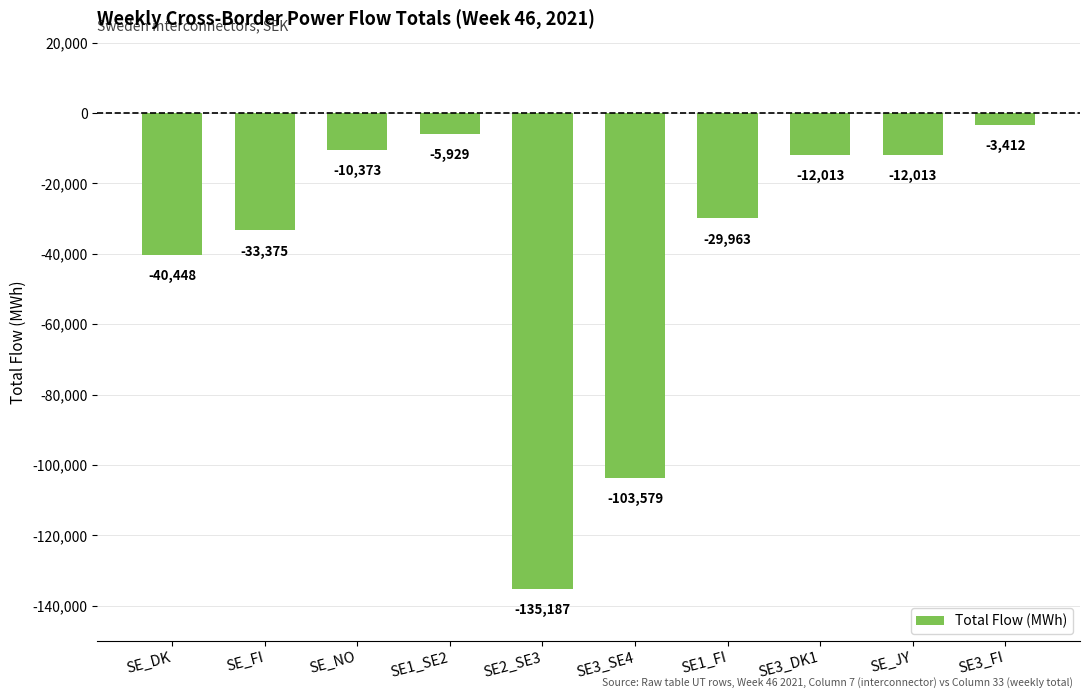

Where is the data nearest to the value -69299?

SE_DK